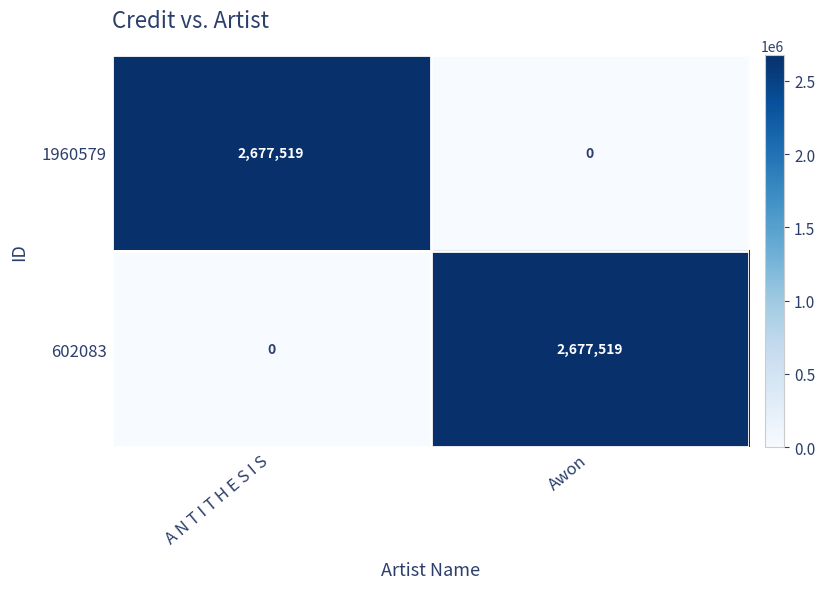

Read the 602083 value at Awon, to the nearest 100.

2677500